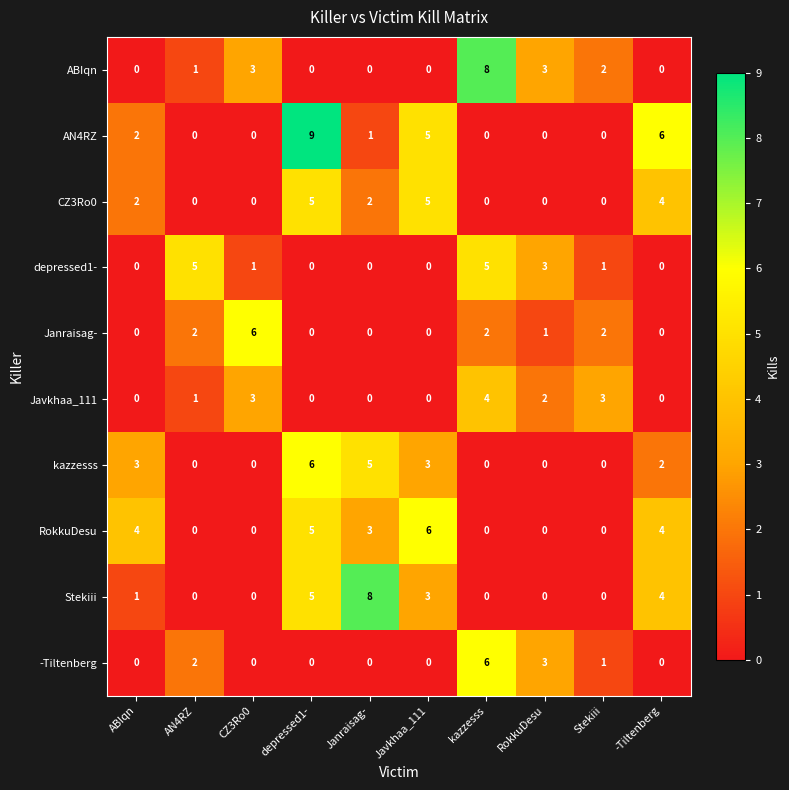

At which label does depressed1- first exceed 1?

AN4RZ